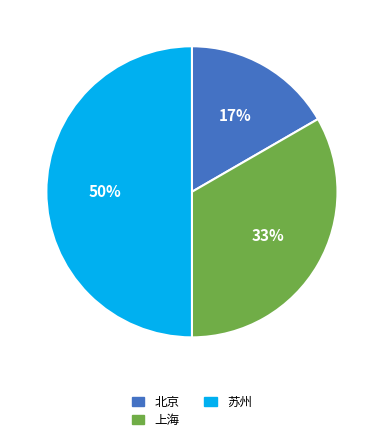

Combined, do 上海 and 苏州 account for over 50%?

Yes